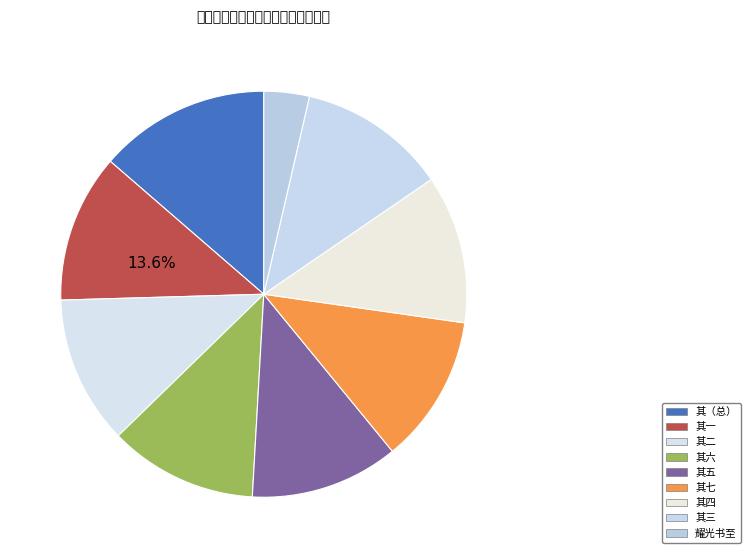

What is the change in value from 连日雨作顿有秋意怀感之馀得诗七首书呈教授知县 to 连日雨作顿有秋意怀感之馀得诗七首书呈教授知县 其五?

-150090